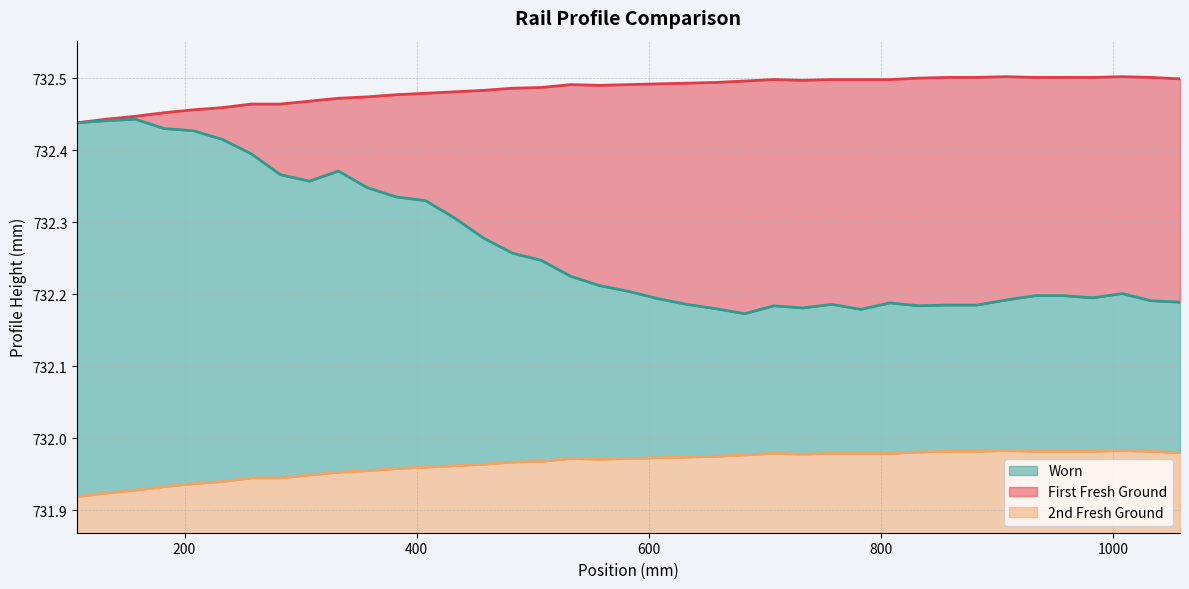

What is the minimum value shown in the chart?

731.9